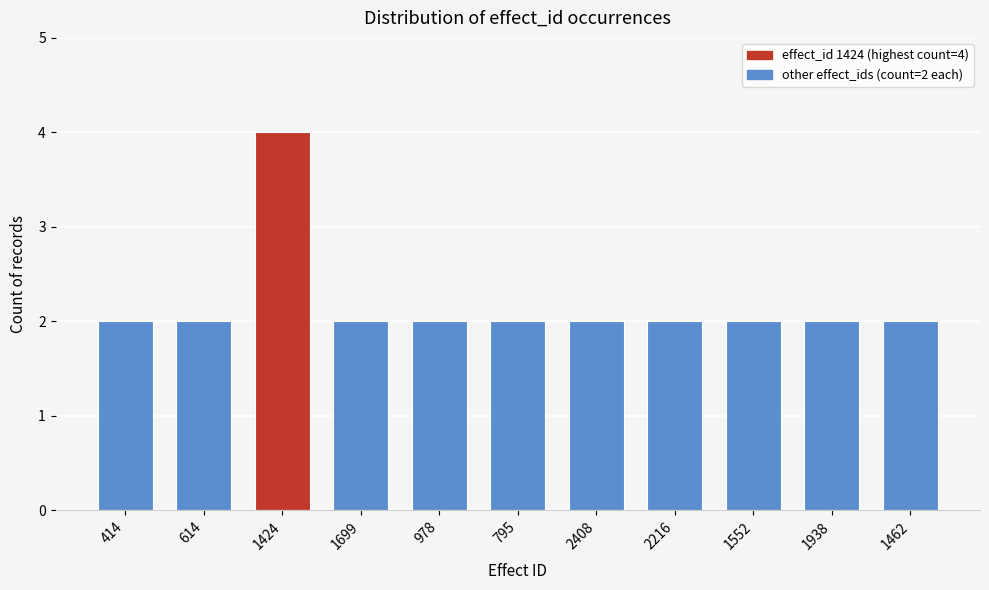

Reading right to left, extract all data points from this chart.

2	2	2	2	2	2	2	2	4	2	2